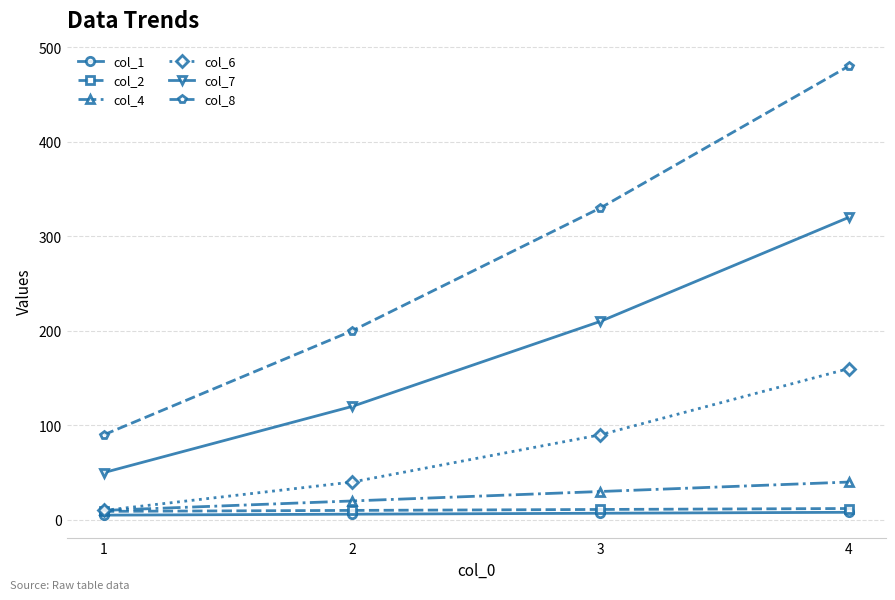

Is the value of col_4 at 3 greater than the value of col_1 at 3?

Yes